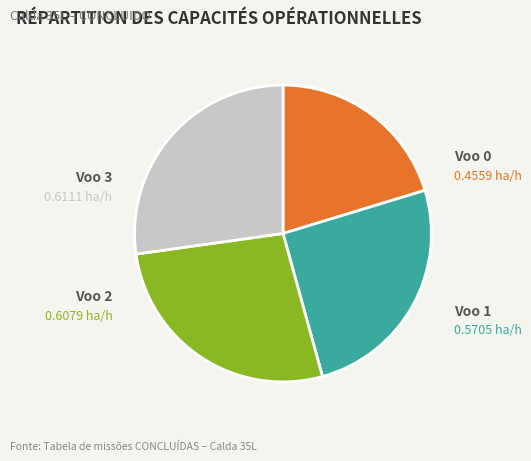

Which has a higher value, Voo 2 or Voo 1?

Voo 2